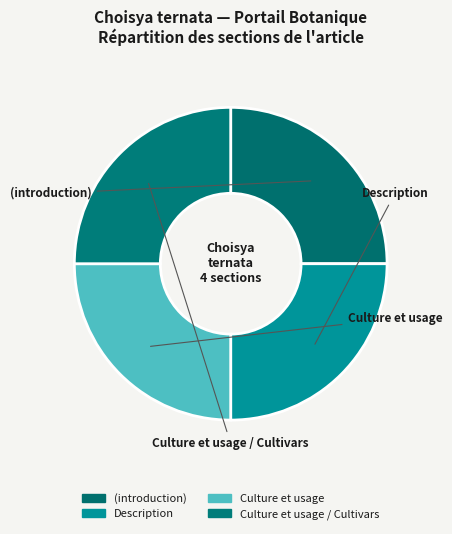

Rank the categories by value from highest to lowest.

Culture et usage / Cultivars, Culture et usage, Description, (introduction)